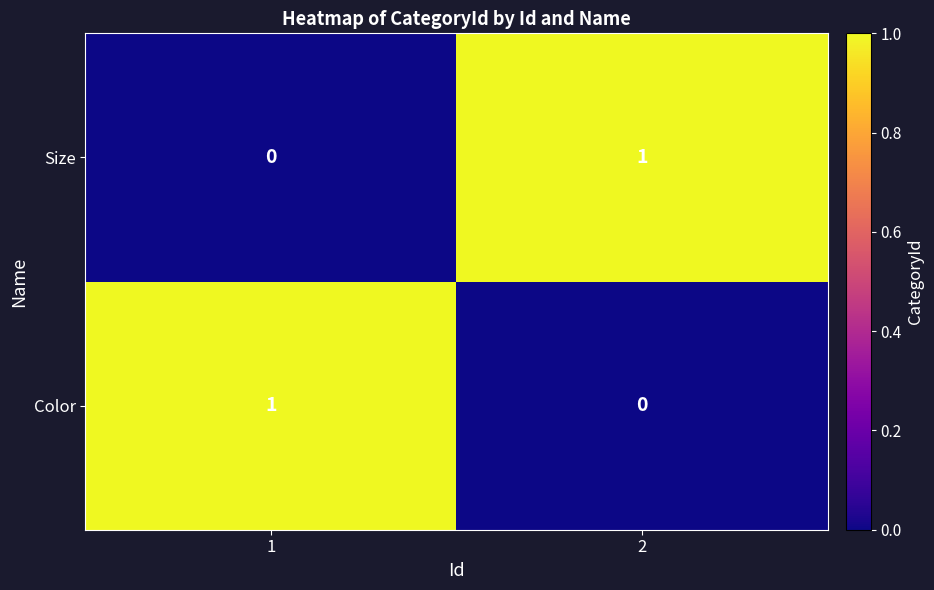

At 2, list the series in order from largest to smallest.

Size, Color